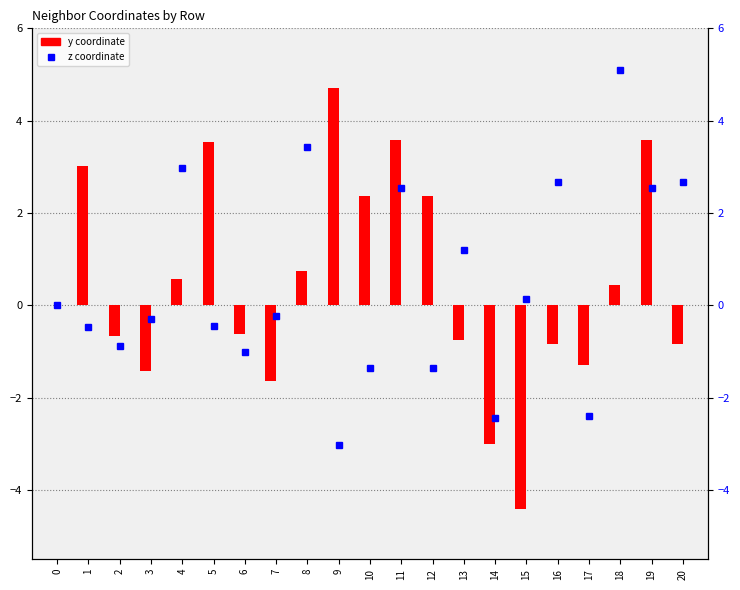

Reading left to right, what are all the values shown in this chart?

z coordinate: -0.0	-0.5	-0.9	-0.3	3.0	-0.4	-1.0	-0.2	3.4	-3.0	-1.3	2.5	-1.3	1.2	-2.4	0.1	2.7	-2.4	5.1	2.5	2.7
y coordinate: 0.0	3.0	-0.7	-1.4	0.6	3.5	-0.6	-1.6	0.8	4.7	2.4	3.6	2.4	-0.8	-3.0	-4.4	-0.8	-1.3	0.4	3.6	-0.8